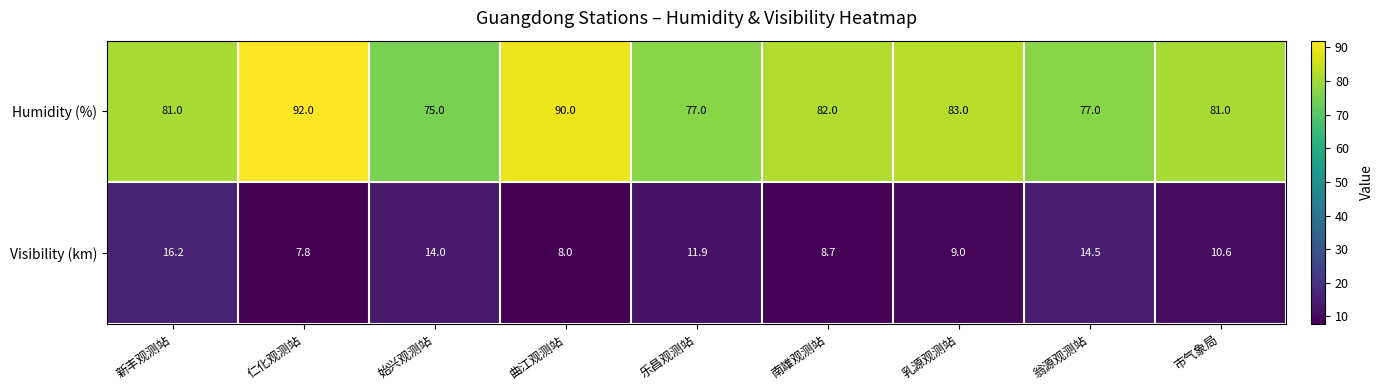

Where is Visibility (km) nearest to the value 12?

乐昌观测站